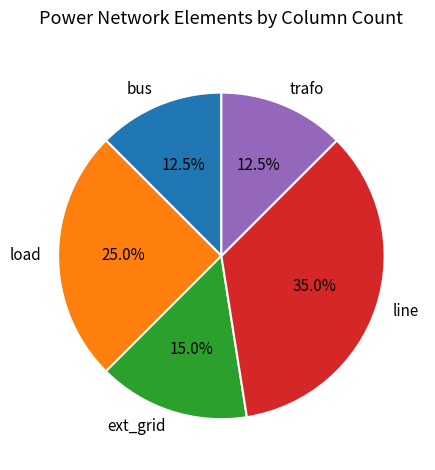

Does any single category account for the majority?

No